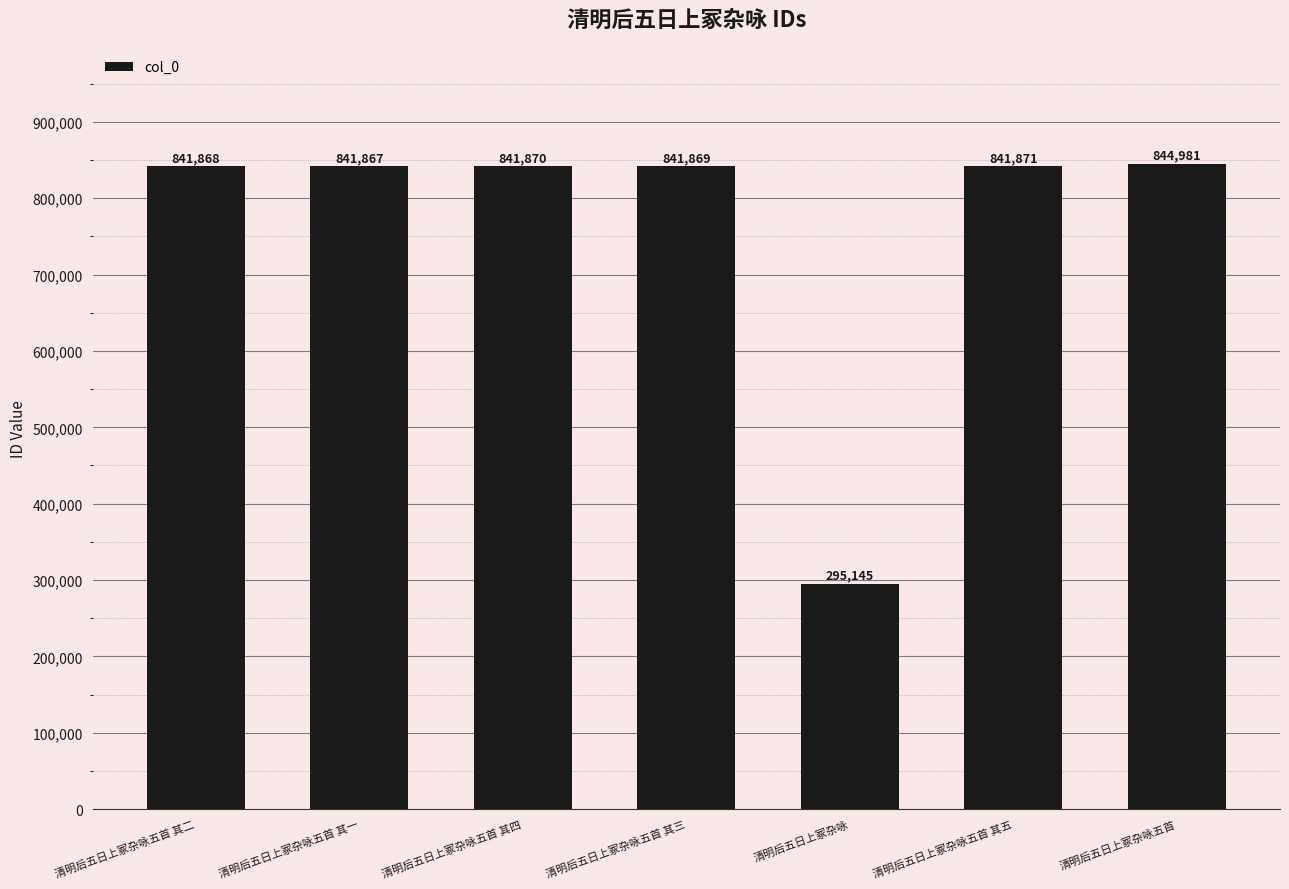

True or false: the data shows 841867 at 清明后五日上冢杂咏五首 其一.

True